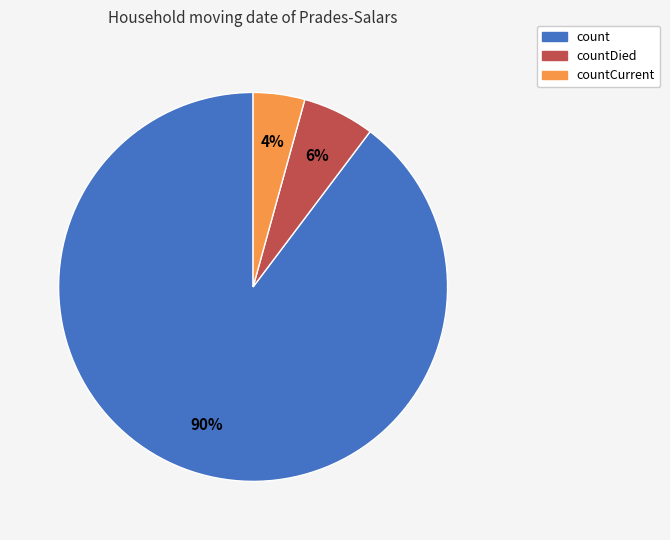

Rank the categories by value from lowest to highest.

countCurrent, countDied, count